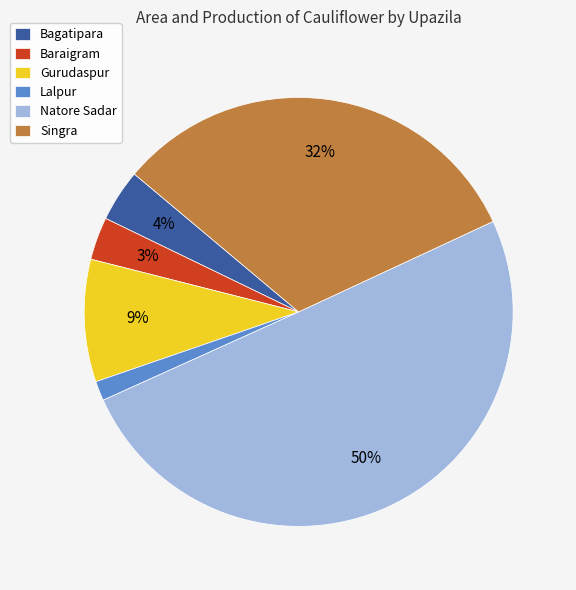

To the nearest percent, what is the difference between the largest and smallest slice percentages?

49%